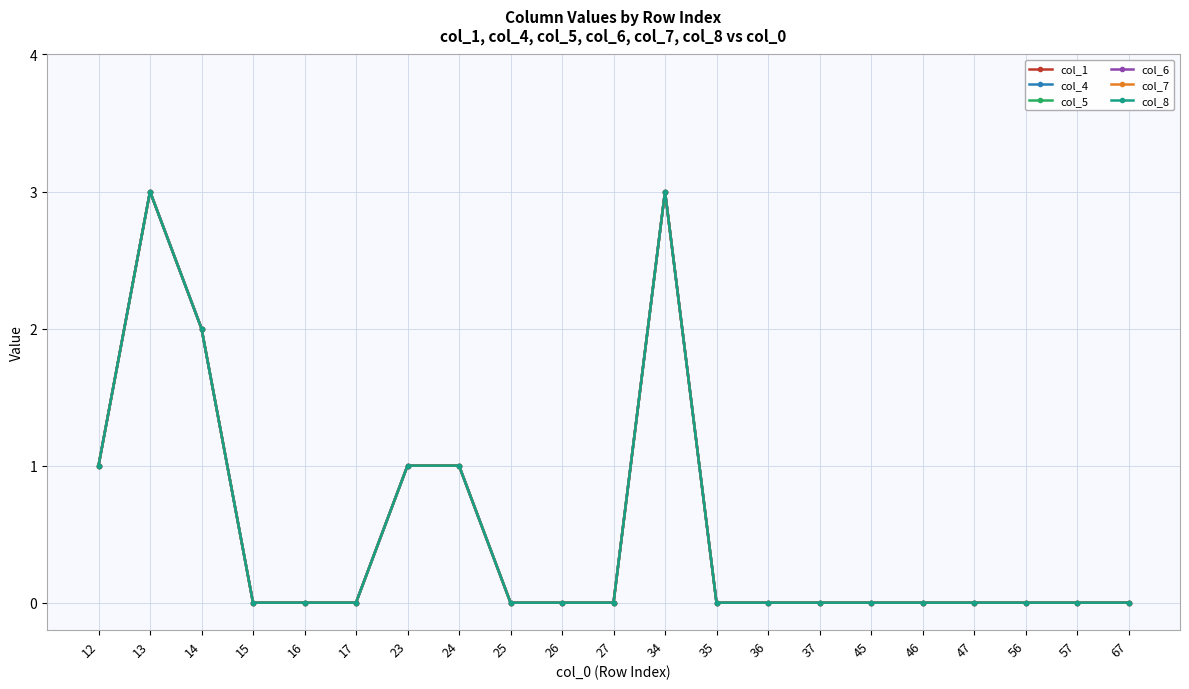

True or false: col_8 has a value of 0 at 46.

True